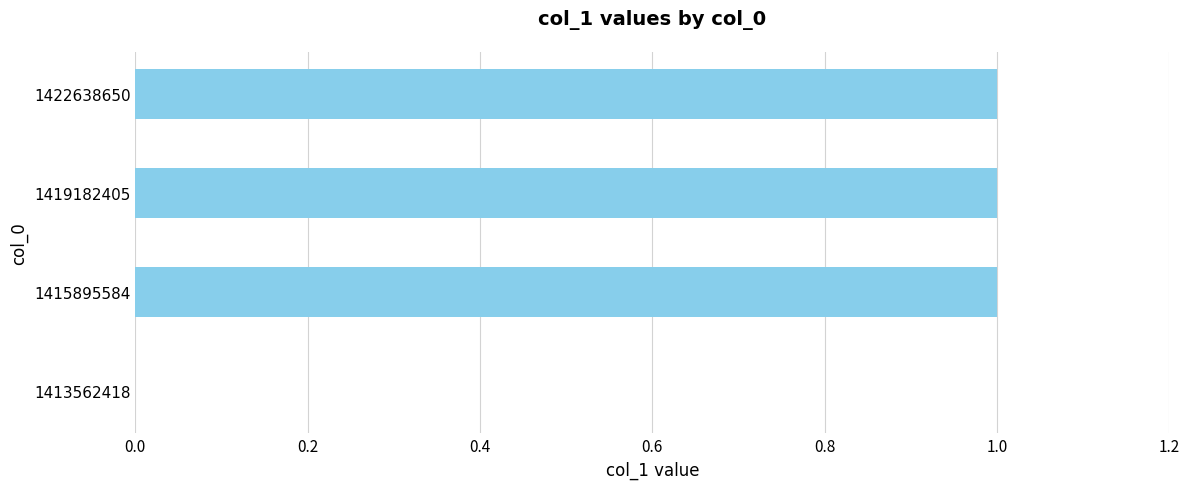

What is the sum of all values?

3